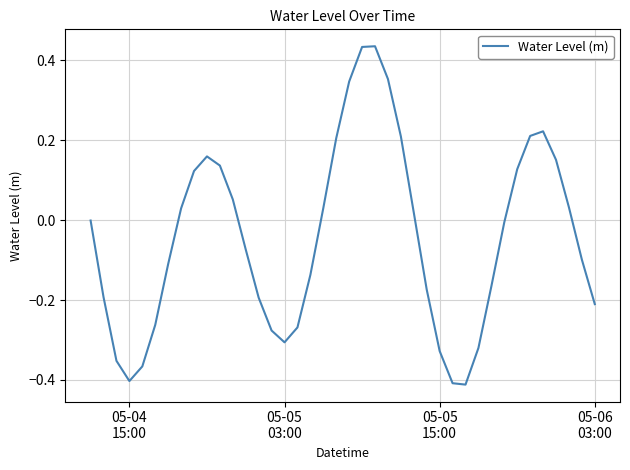

What is the difference between the maximum and minimum values?

0.8